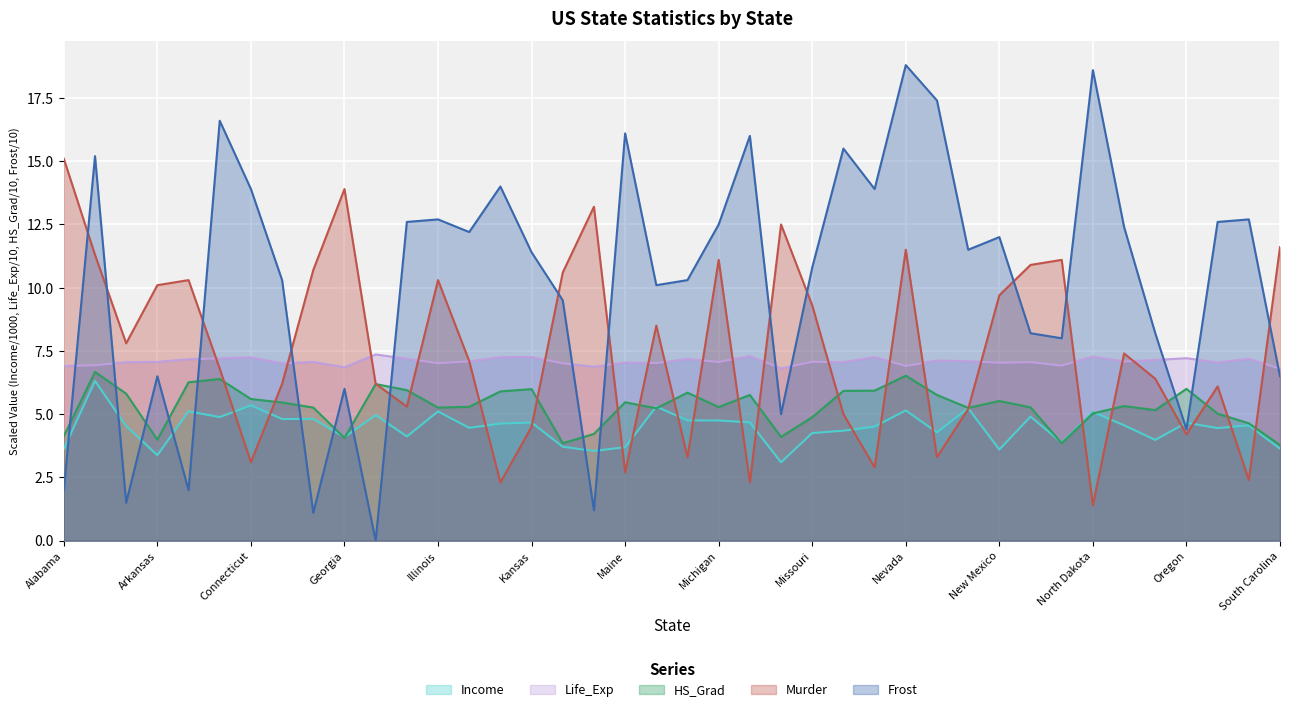

True or false: Murder has more than 0 interior local peaks.

True